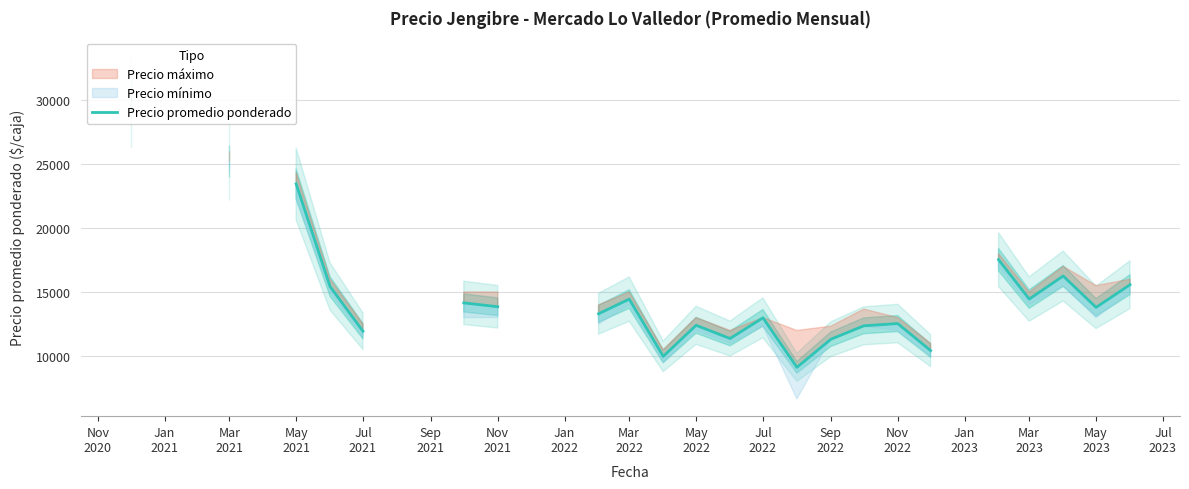

Is it true that the value at Mar 2022 is 14444.0?

True